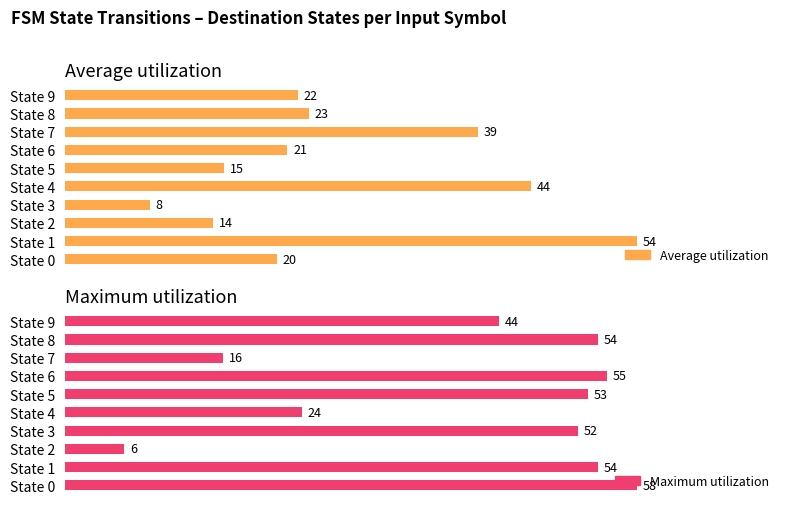

At how many categories does at least one series exceed 16?

9